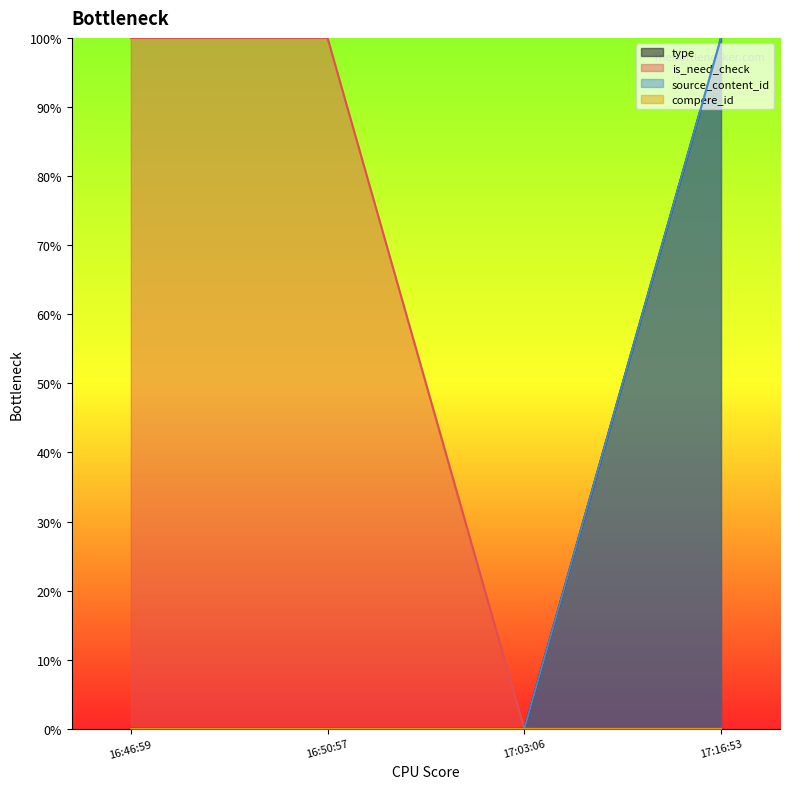

What is the difference between the maximum and minimum values in the type series?

1